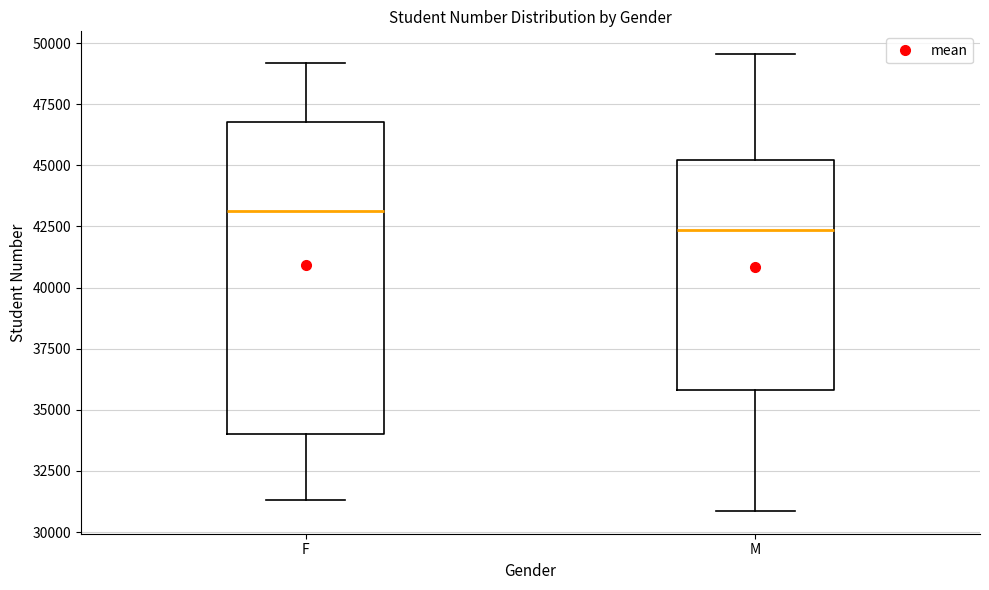

Reading left to right, read every box against the y-axis: the position of its median line, the range the box covers, and the ends of its whiskers. The values are not printed on the chart, so give them approximately, as read against the axis.

F: median 43000, box 34000 to 47000, whiskers 31500 to 49000
M: median 42500, box 36000 to 45000, whiskers 31000 to 49500